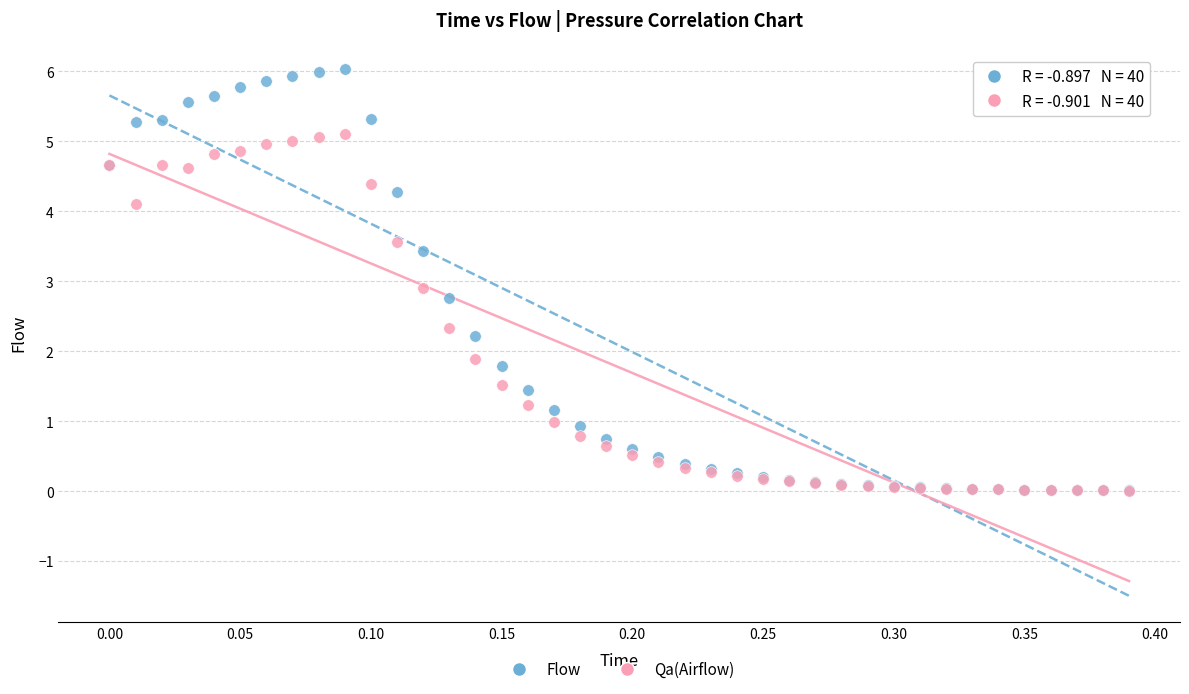

Which series has the widest spread of Y values?

Flow